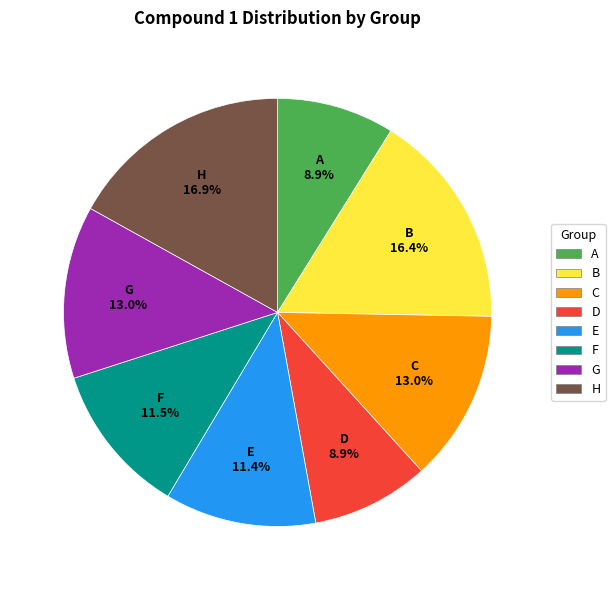

Which category has the biggest portion of the pie?

H